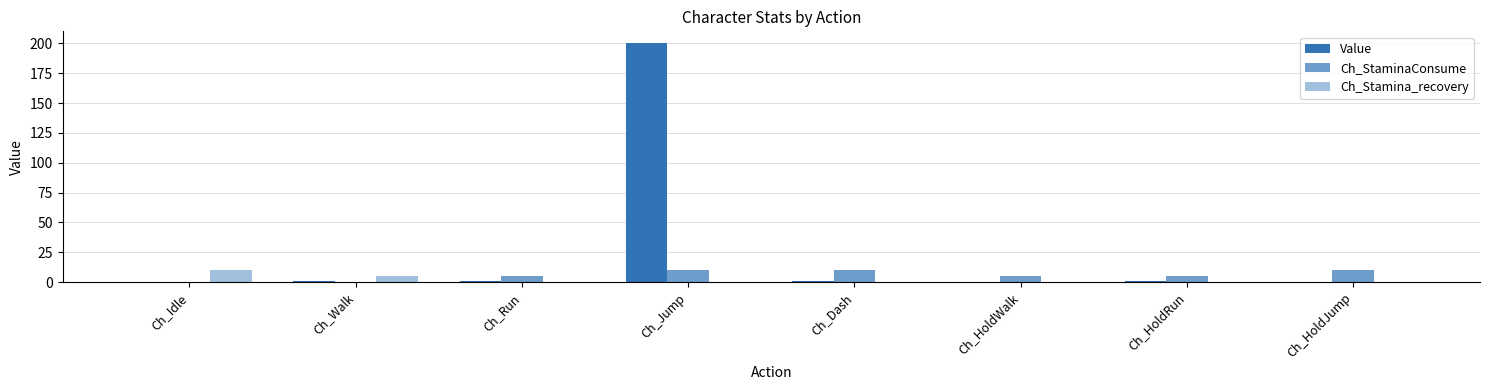

What is the difference between the maximum and second lowest values in the Value series?

200.0